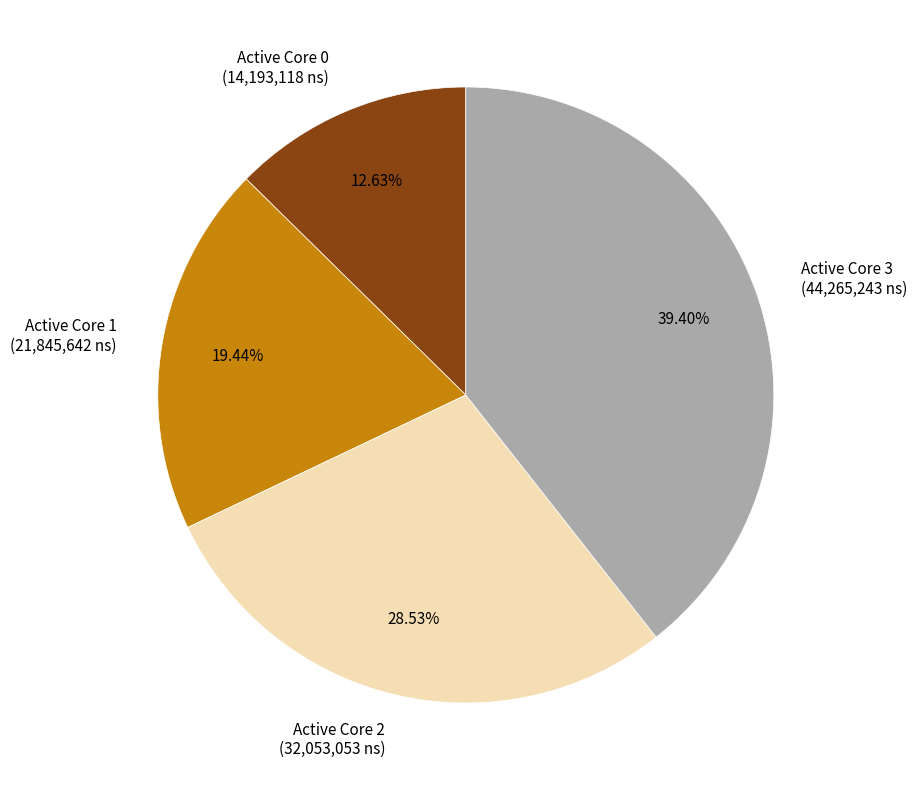

Approximately how many times larger is the value at Active Core 2 (32,053,053 ns) compared to Active Core 0 (14,193,118 ns)?

2.3